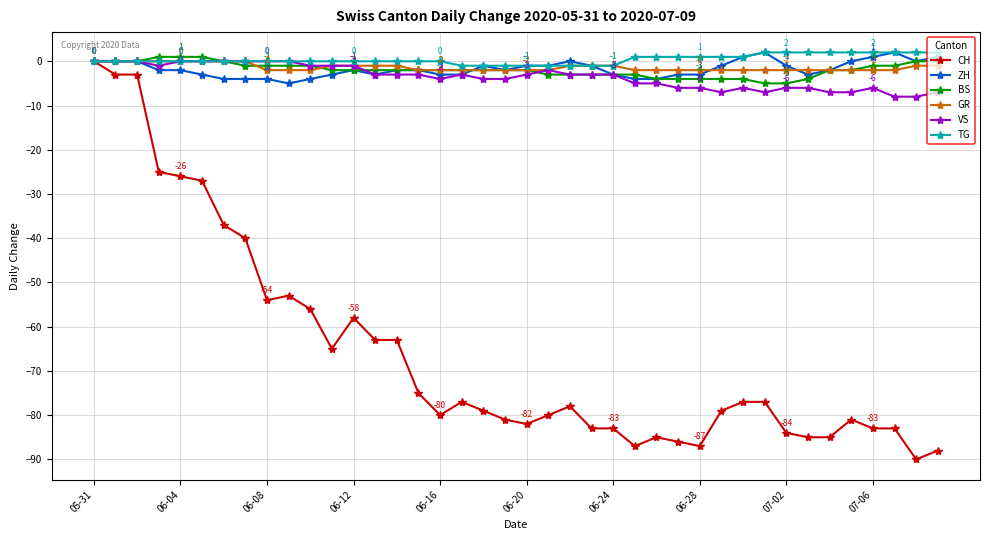

True or false: GR and BS intersect in this chart.

True